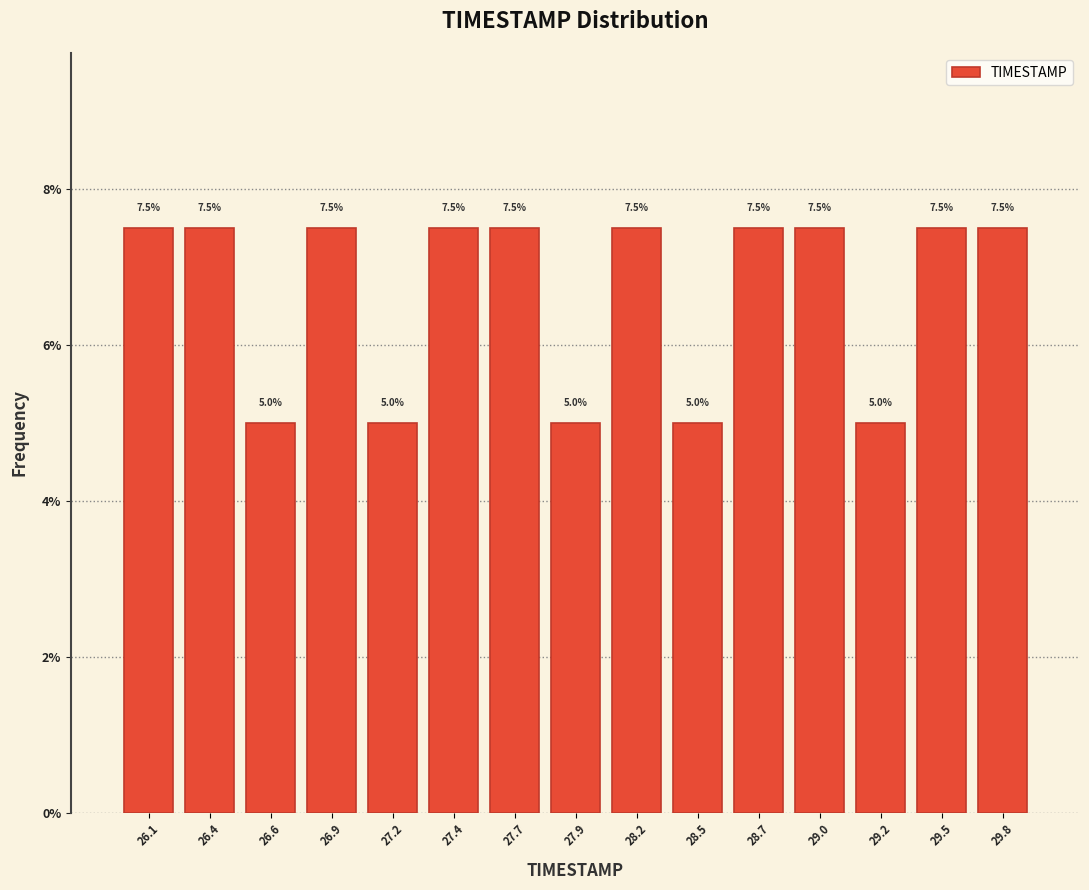

Does the chart contain any negative values?

No